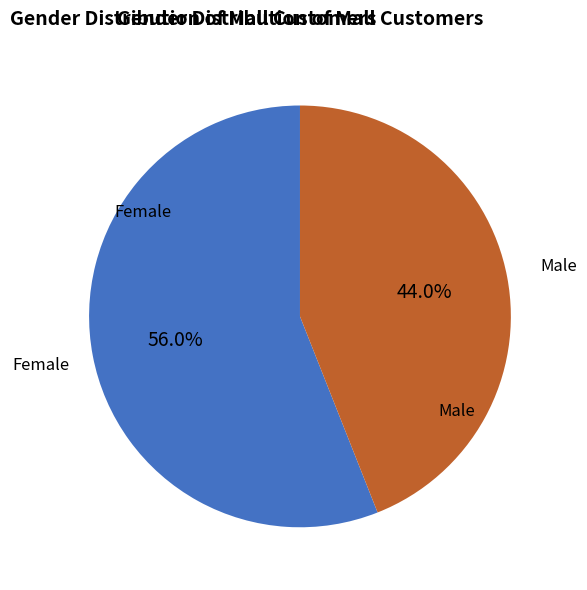

Does any single category account for the majority?

Yes